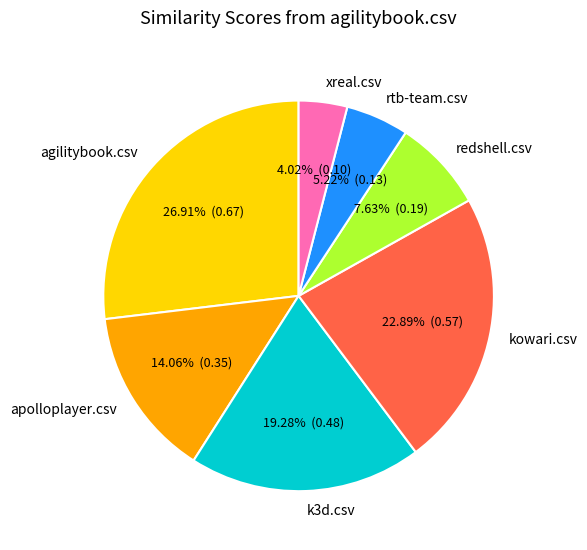

Does kowari.csv account for over 50% of the chart?

No